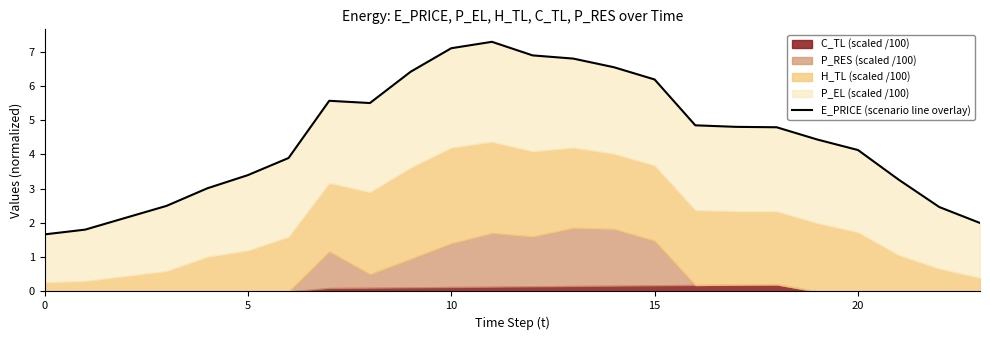

How many categories are shown in the chart?

24